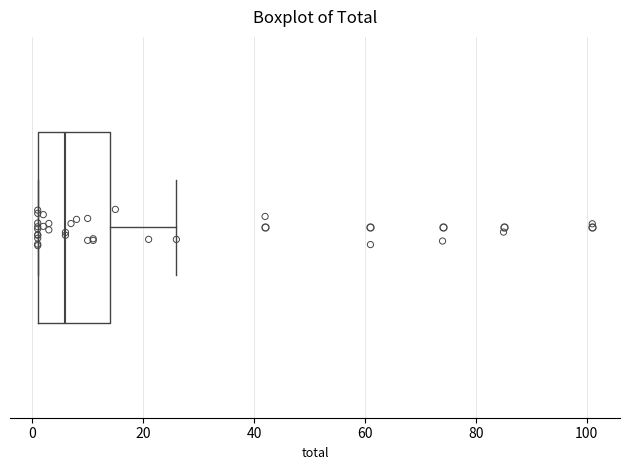

Where does the right whisker of the box end on the x-axis? The values are not printed on the chart, so give them approximately, as read against the axis.

26